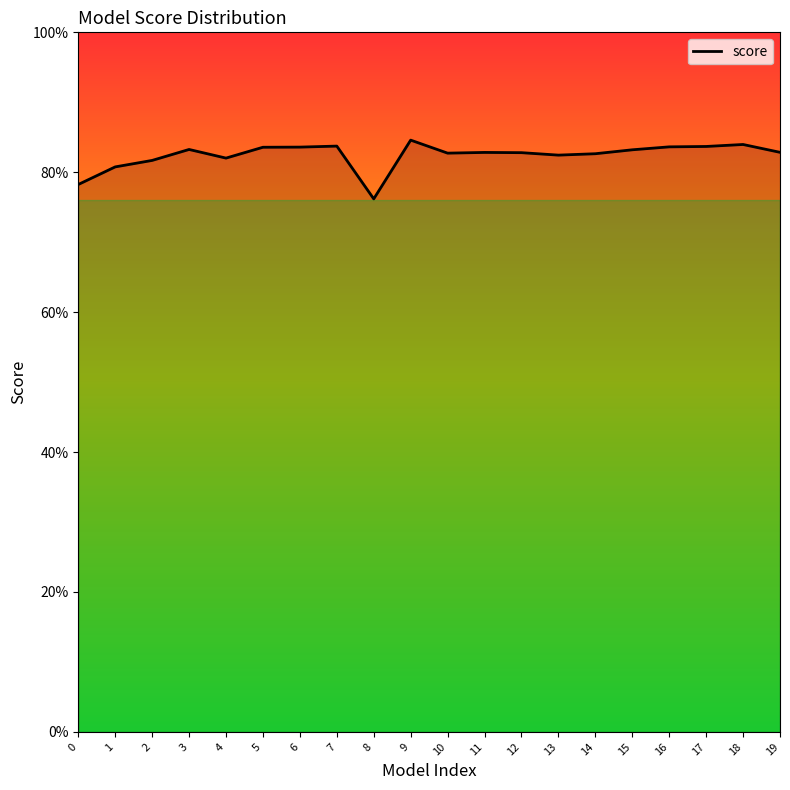

At which label is the value closest to 0?

8